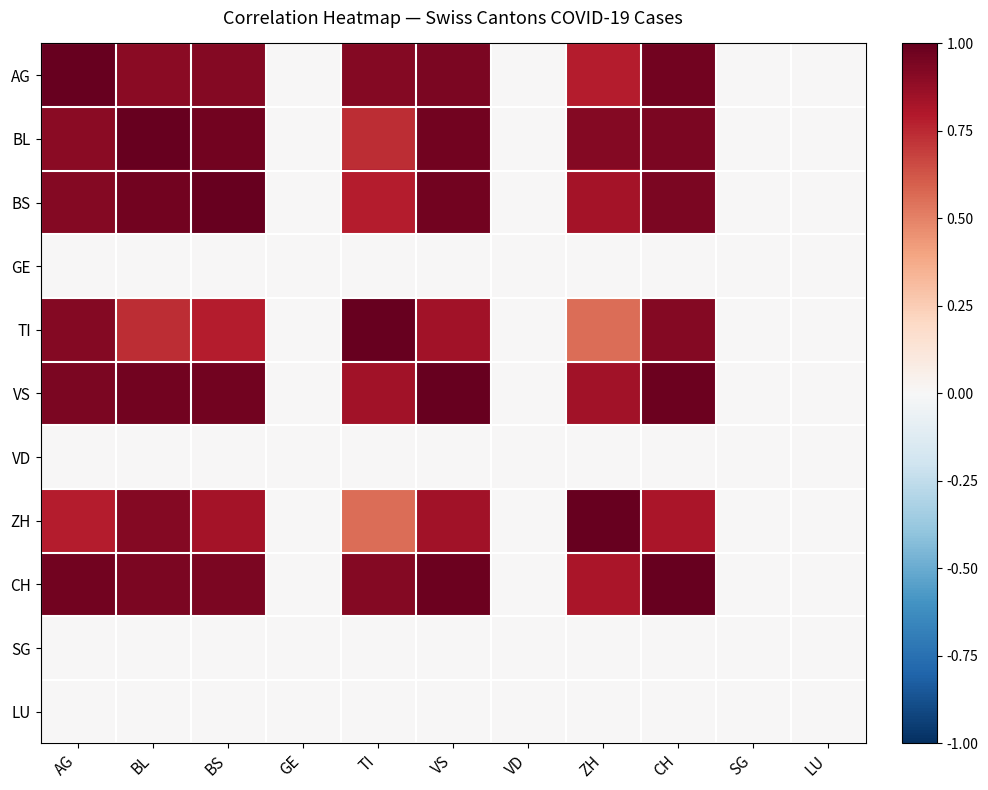

Reading right to left, list all the values displayed in this chart.

AG: LU=0.0	SG=0.0	CH=1.0	ZH=0.8	VD=0.0	VS=0.9	TI=0.9	GE=0.0	BS=0.9	BL=0.9	AG=1.0
BL: LU=0.0	SG=0.0	CH=0.9	ZH=0.9	VD=0.0	VS=1.0	TI=0.7	GE=0.0	BS=1.0	BL=1.0	AG=0.9
BS: LU=0.0	SG=0.0	CH=0.9	ZH=0.8	VD=0.0	VS=1.0	TI=0.8	GE=0.0	BS=1.0	BL=1.0	AG=0.9
GE: LU=0.0	SG=0.0	CH=0.0	ZH=0.0	VD=0.0	VS=0.0	TI=0.0	GE=0.0	BS=0.0	BL=0.0	AG=0.0
TI: LU=0.0	SG=0.0	CH=0.9	ZH=0.6	VD=0.0	VS=0.8	TI=1.0	GE=0.0	BS=0.8	BL=0.7	AG=0.9
VS: LU=0.0	SG=0.0	CH=1.0	ZH=0.8	VD=0.0	VS=1.0	TI=0.8	GE=0.0	BS=1.0	BL=1.0	AG=0.9
VD: LU=0.0	SG=0.0	CH=0.0	ZH=0.0	VD=0.0	VS=0.0	TI=0.0	GE=0.0	BS=0.0	BL=0.0	AG=0.0
ZH: LU=0.0	SG=0.0	CH=0.8	ZH=1.0	VD=0.0	VS=0.8	TI=0.6	GE=0.0	BS=0.8	BL=0.9	AG=0.8
CH: LU=0.0	SG=0.0	CH=1.0	ZH=0.8	VD=0.0	VS=1.0	TI=0.9	GE=0.0	BS=0.9	BL=0.9	AG=1.0
SG: LU=0.0	SG=0.0	CH=0.0	ZH=0.0	VD=0.0	VS=0.0	TI=0.0	GE=0.0	BS=0.0	BL=0.0	AG=0.0
LU: LU=0.0	SG=0.0	CH=0.0	ZH=0.0	VD=0.0	VS=0.0	TI=0.0	GE=0.0	BS=0.0	BL=0.0	AG=0.0